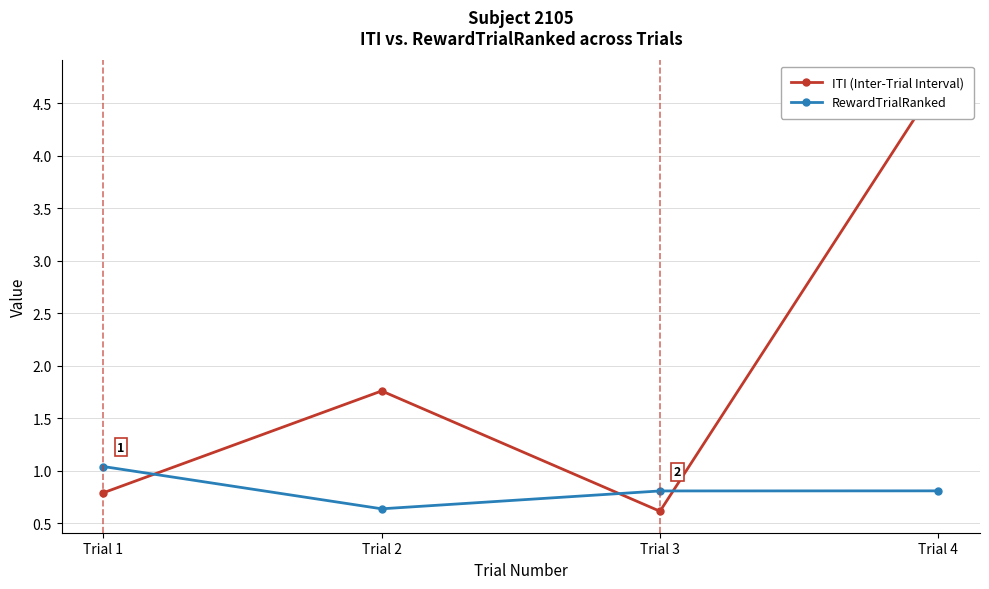

What is the value of the ITI (Inter-Trial Interval) point at the 1st from the left?

0.8